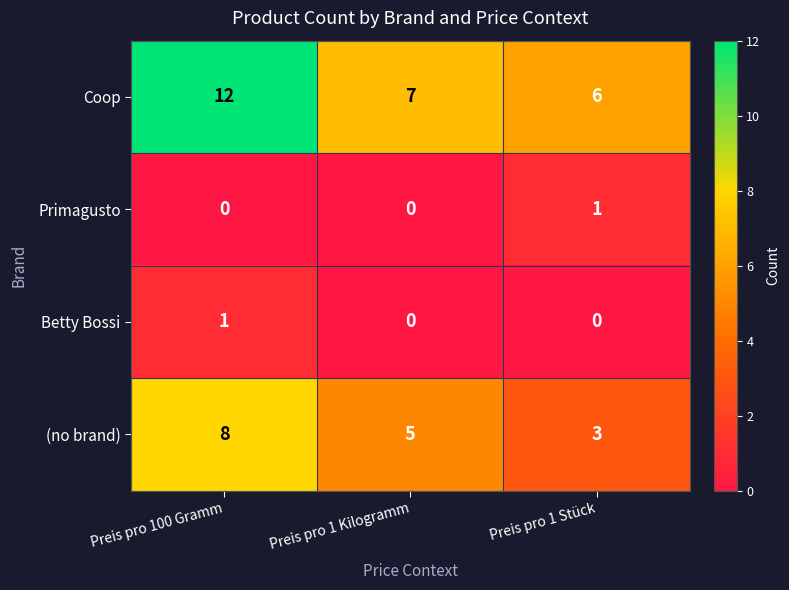

Which series has the largest total across all categories?

Coop